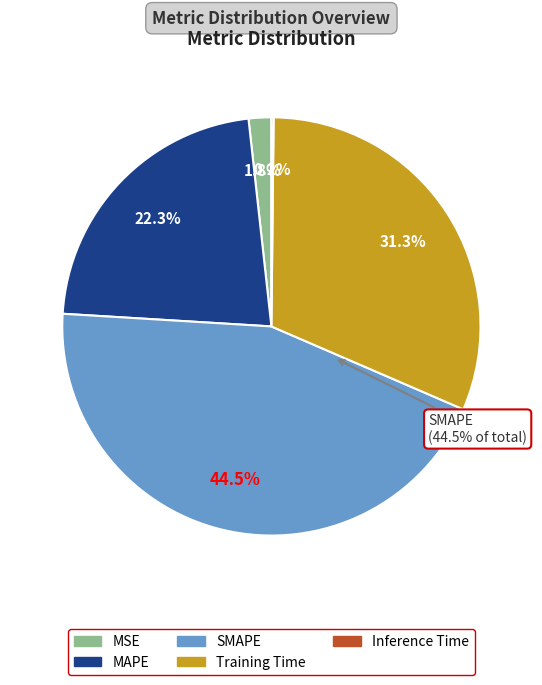

To the nearest percent, what portion does Training Time represent?

31%